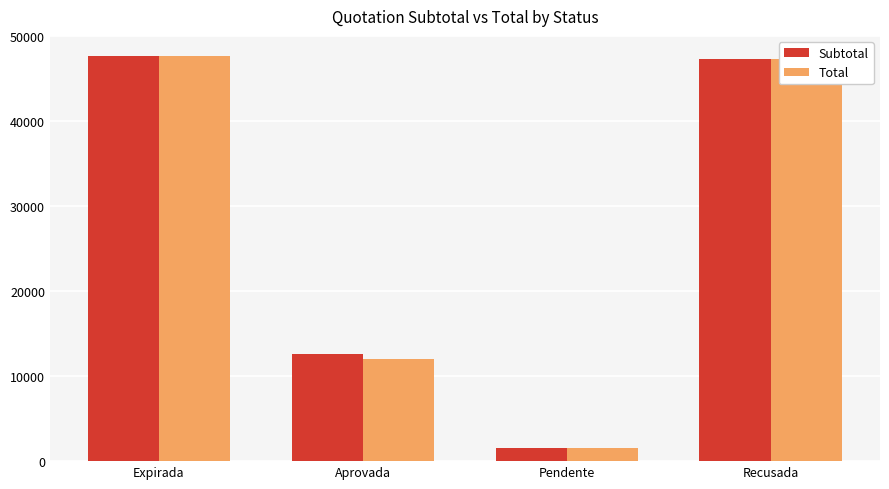

The Subtotal series shows 12570.0 at Aprovada. True or false?

True